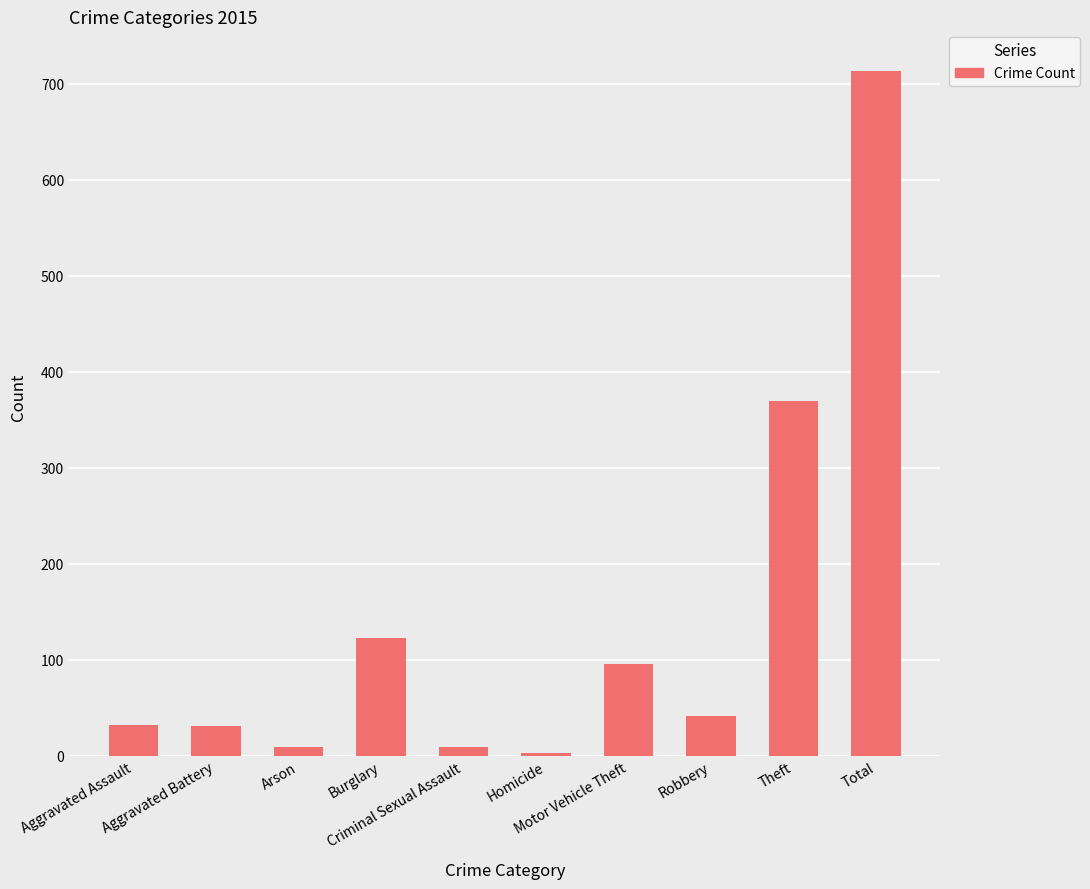

Are the bars grouped side by side (vs. stacked)?

No